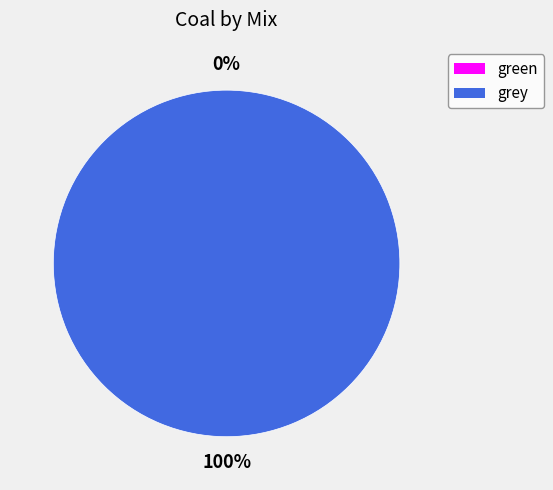

To the nearest percent, what percentage of the pie is grey?

100%